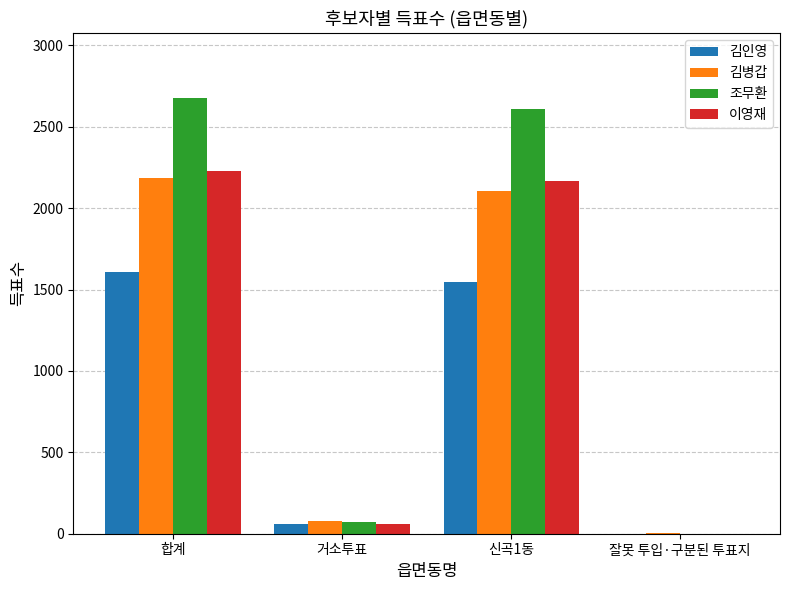

Which category has the highest value across all series?

합계